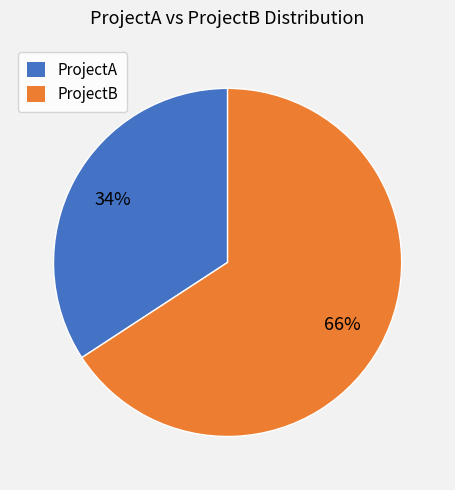

To the nearest percent, what is the difference between the largest and smallest slice percentages?

32%